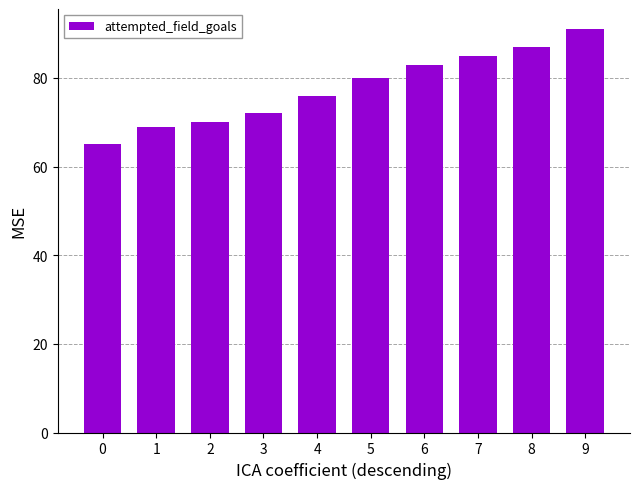

List the labels in order of value, smallest first.

0, 1, 2, 3, 4, 5, 6, 7, 8, 9